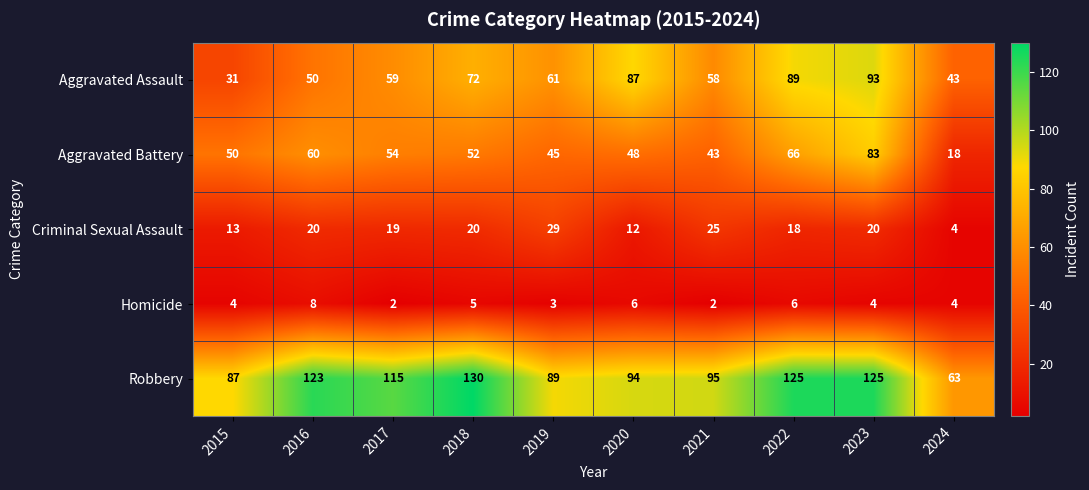

True or false: Robbery has a value of 213 at 2016.

False